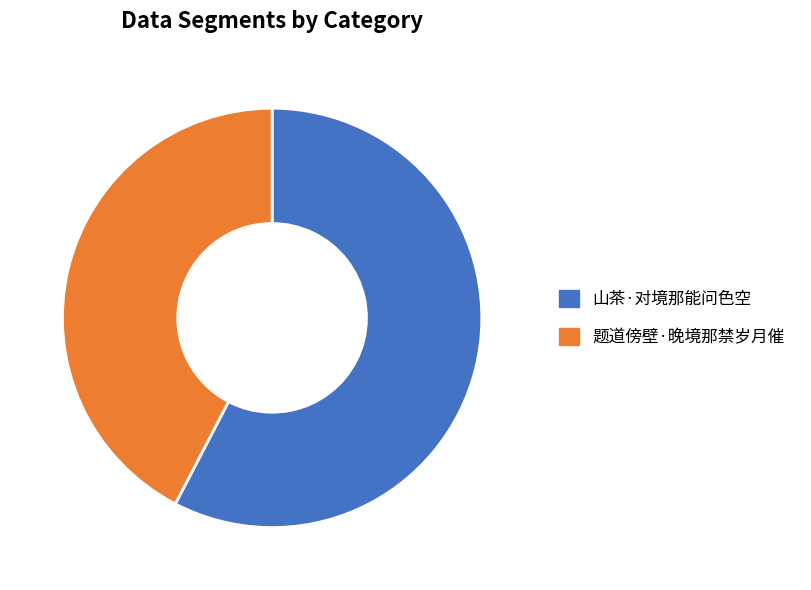

Which category has the biggest portion of the pie?

山茶·对境那能问色空